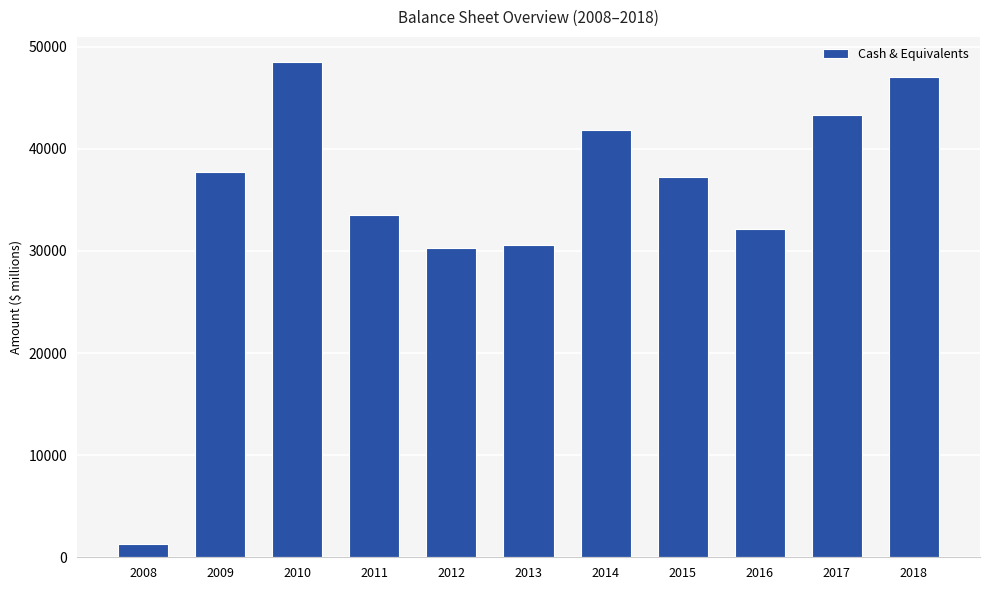

What is the sum of the values at 2013 and 2018?

77597